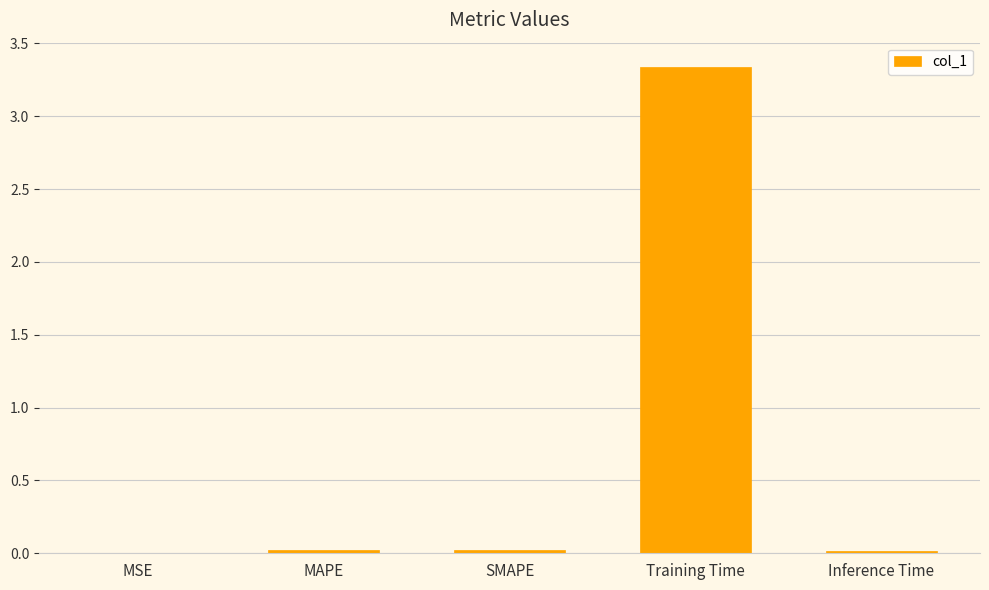

The chart shows a value of 0.0 at MAPE. True or false?

True